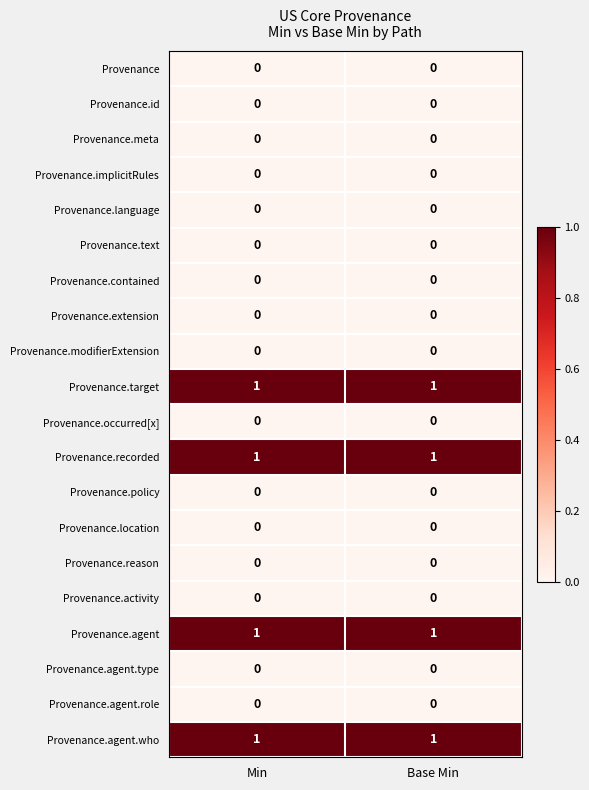

What is the total value across all series at Base Min?

4